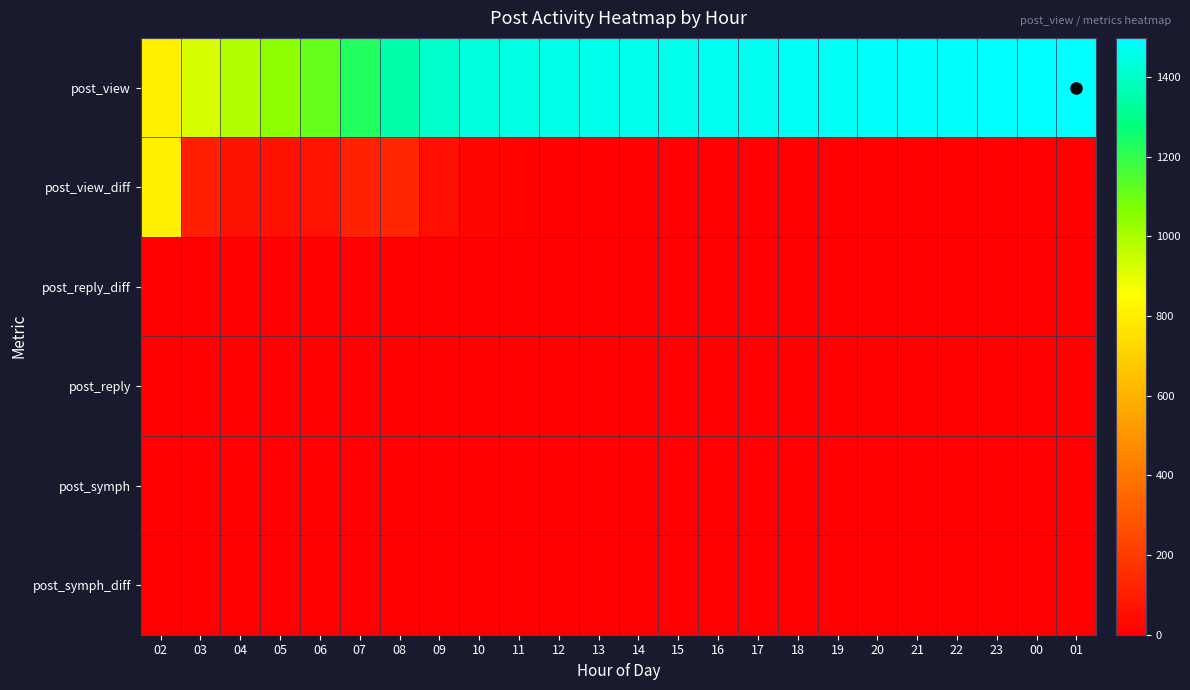

At 14, list the series in order from smallest to largest.

post_reply_diff, post_symph, post_symph_diff, post_view_diff, post_reply, post_view